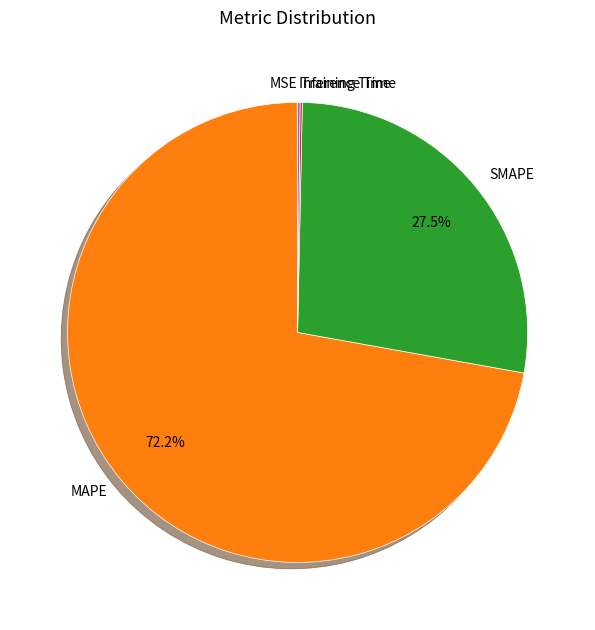

Combined, do SMAPE and MAPE account for over 50%?

Yes